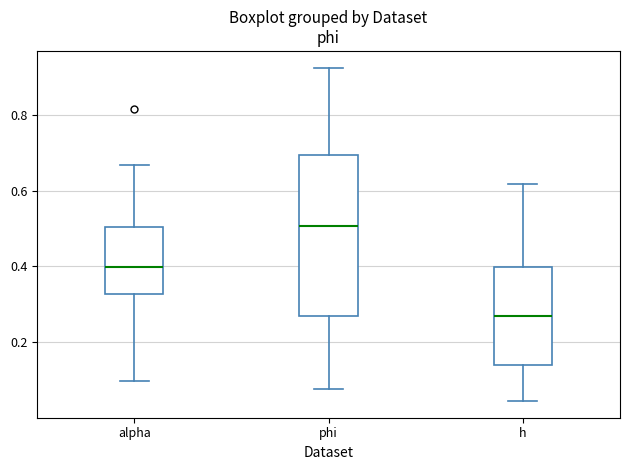

Reading left to right, read every box against the y-axis: the position of its median line, the range the box covers, and the ends of its whiskers. The values are not printed on the chart, so give them approximately, as read against the axis.

alpha: median 0.40, box 0.32 to 0.50, whiskers 0.10 to 0.66
phi: median 0.50, box 0.28 to 0.70, whiskers 0.08 to 0.92
h: median 0.26, box 0.14 to 0.40, whiskers 0.04 to 0.62